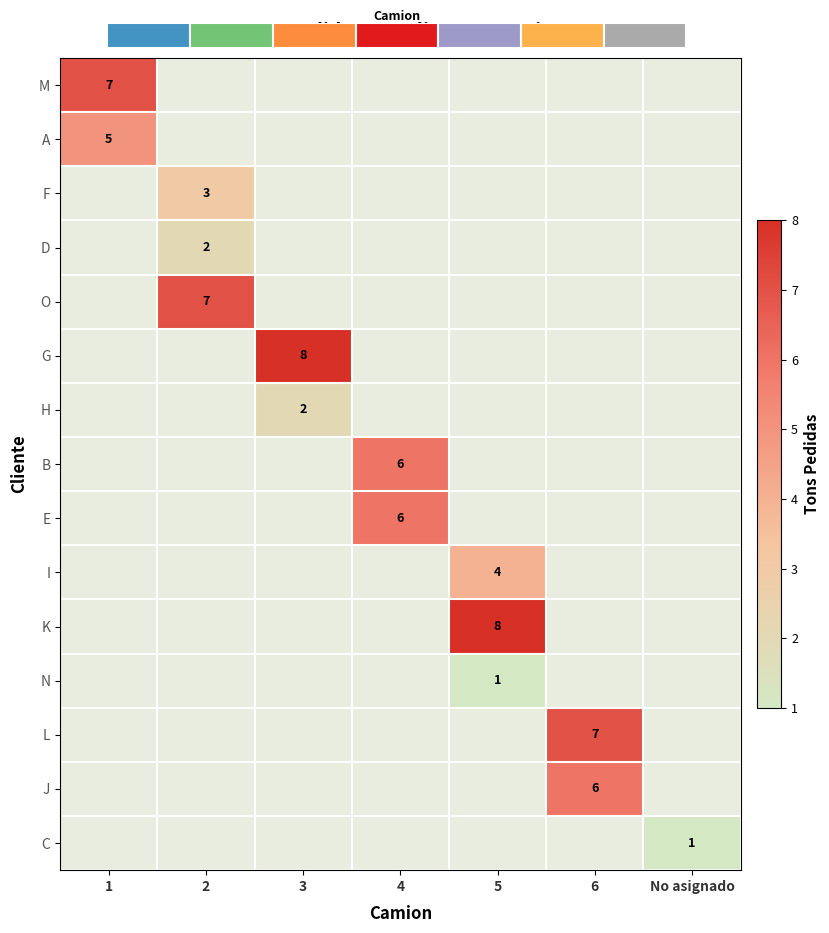

How many categories are shown in the chart?

7